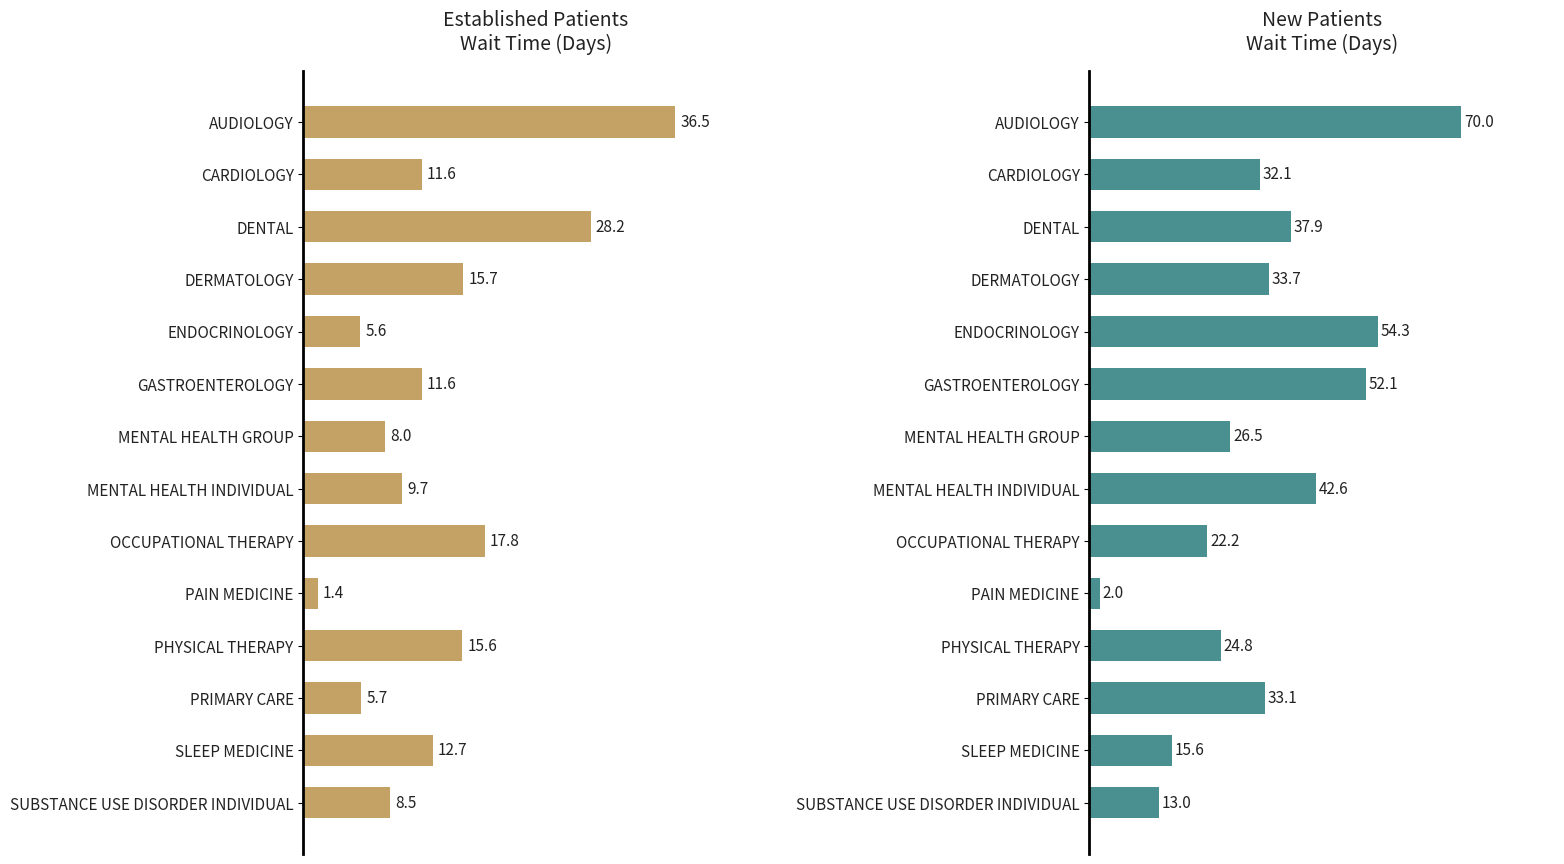

How many categories are shown in the chart?

14